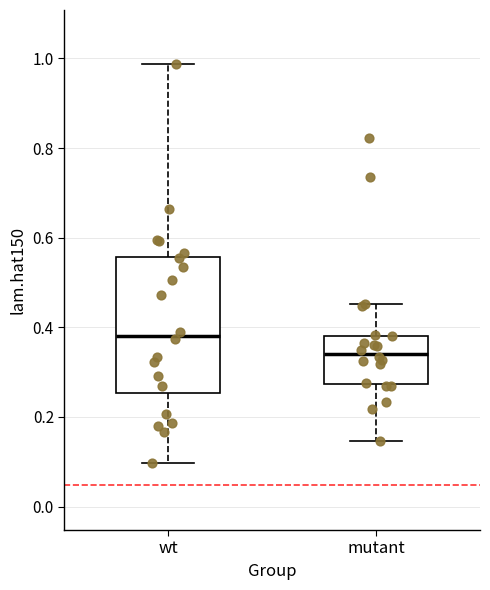

Which box is the tallest, from its lower edge to its upper edge?

wt